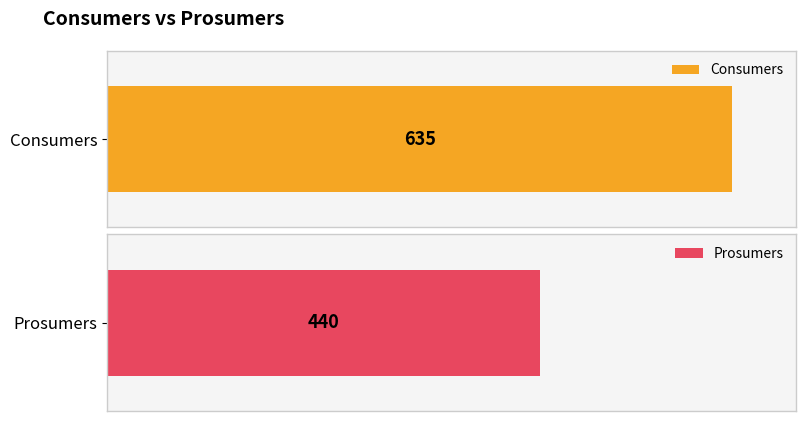

What is the value of the Prosumers bar at the 3rd from the left?

440